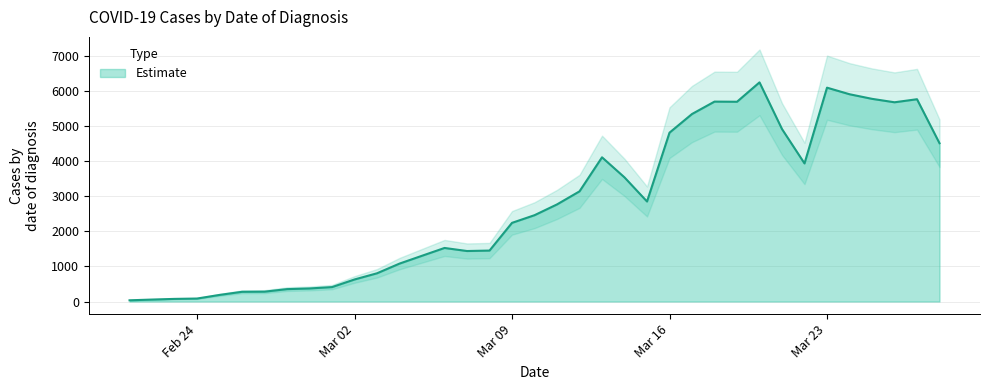

How many interior local peaks (higher than both neighbors) does the data have?

6